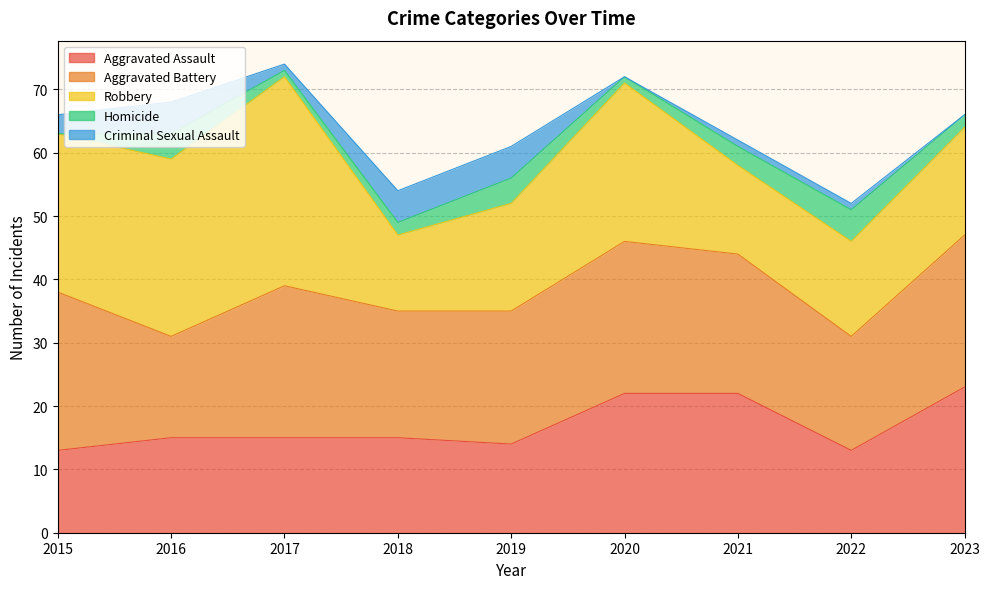

Count the Homicide values in the range 1 to 4.

7